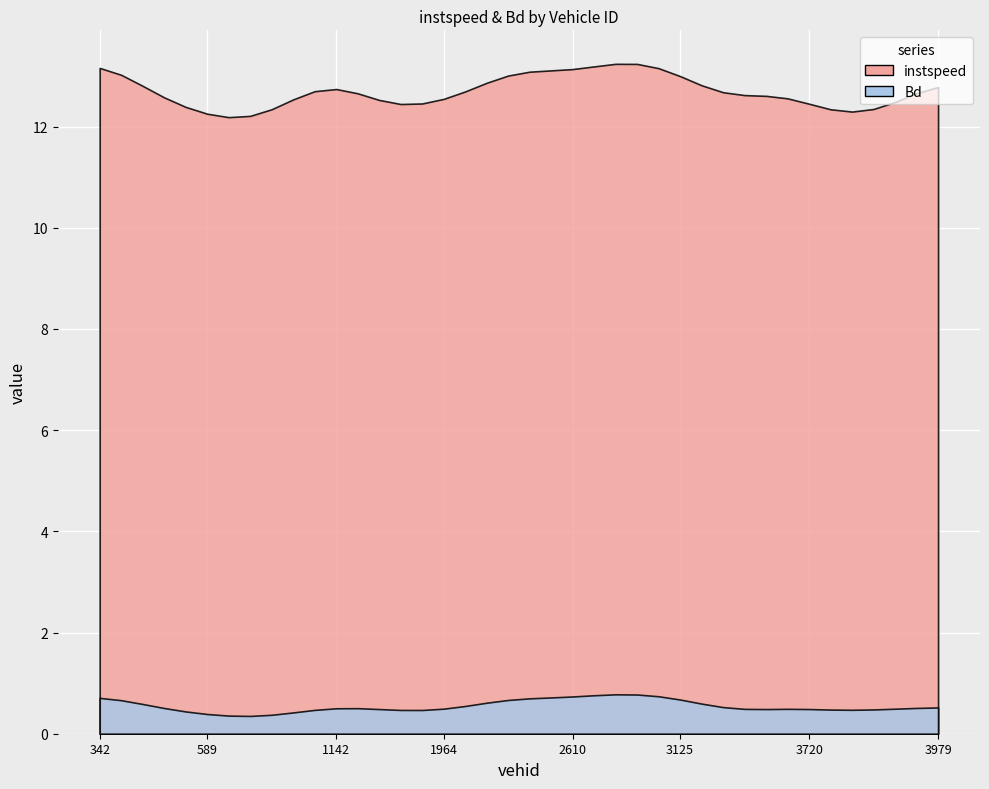

What are all the series names shown in the legend?

instspeed, Bd